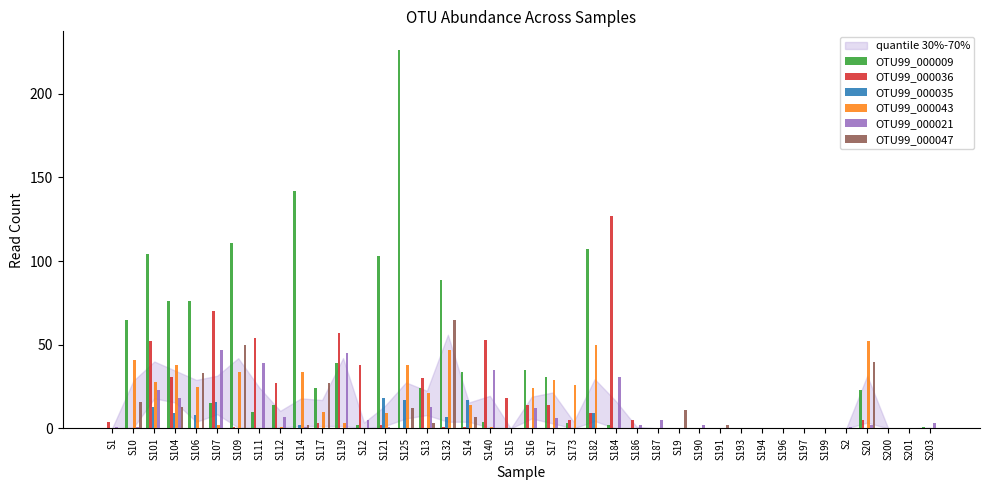

Is the value of OTU99_000043 at S10 greater than the value of OTU99_000021 at S106?

Yes